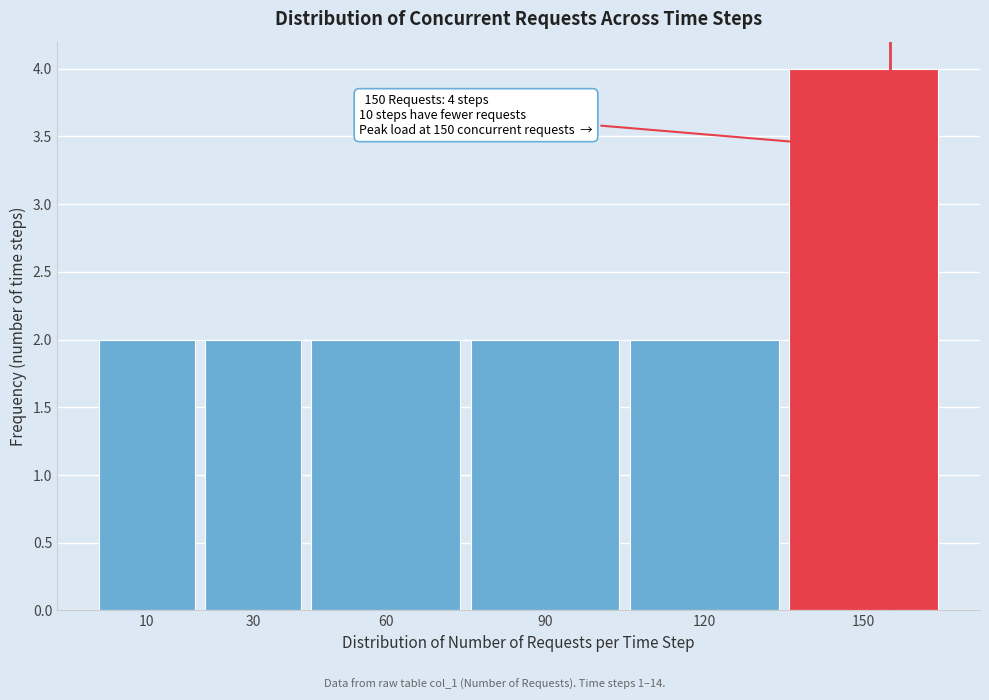

Reading left to right, what are all the values shown in this chart?

2	2	2	2	2	4